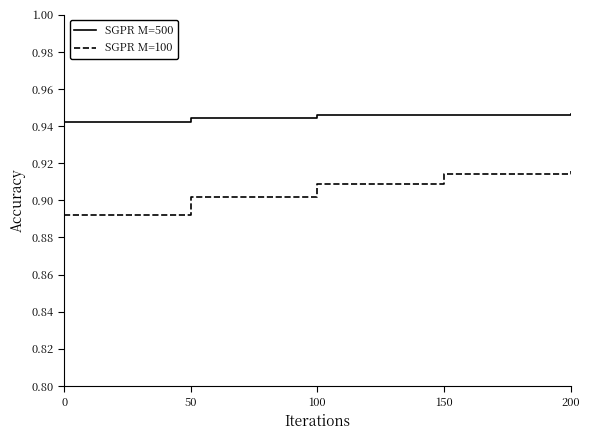

Which series has the largest range (max minus min)?

SGPR M=100